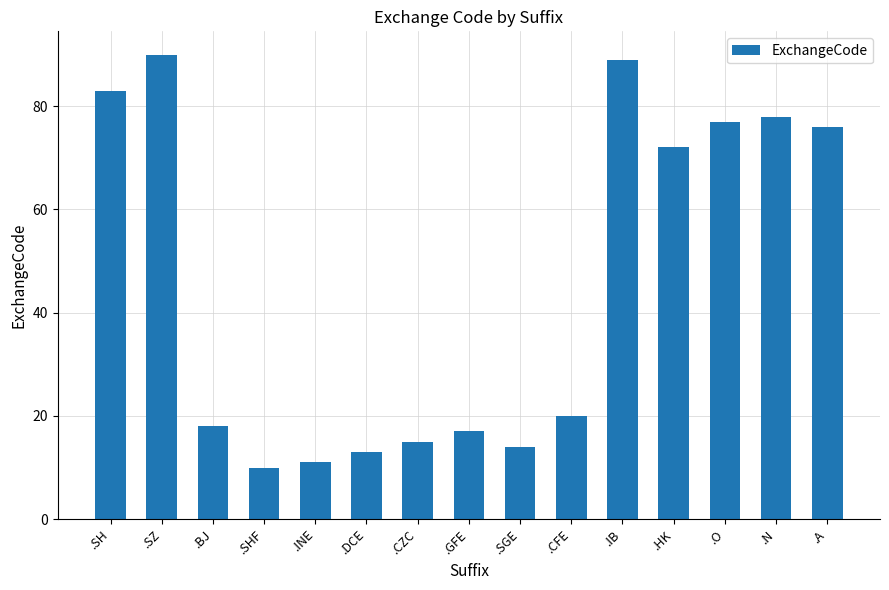

What position from the right is .INE?

11